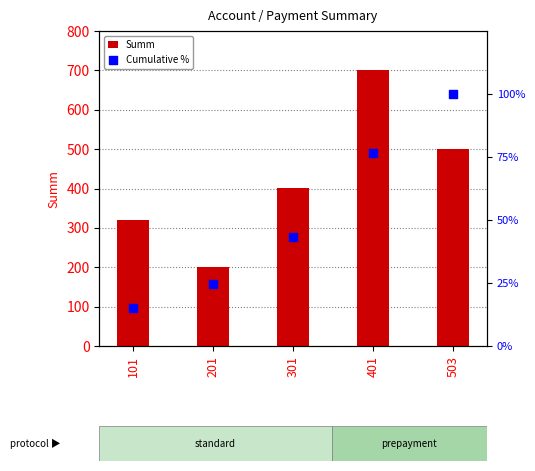

Which series reaches the maximum Y coordinate?

Summ